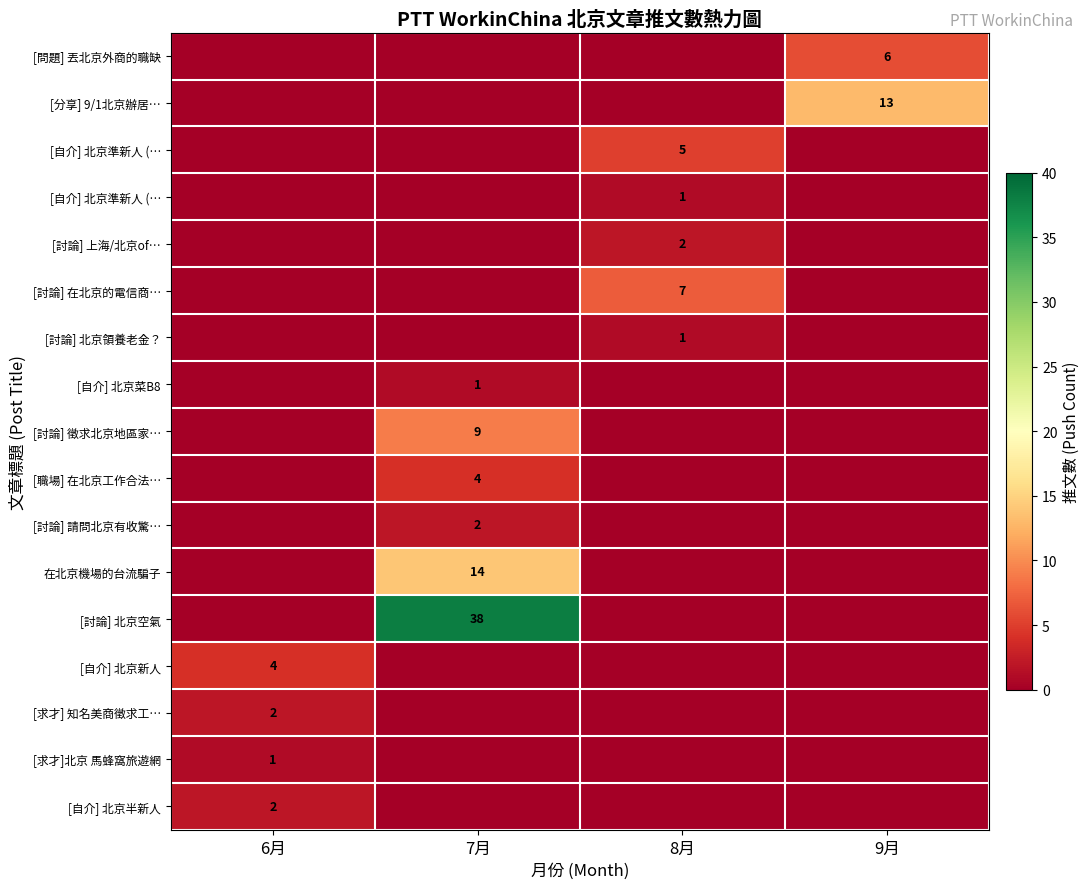

Between 7月 and 6月, which is larger?

7月